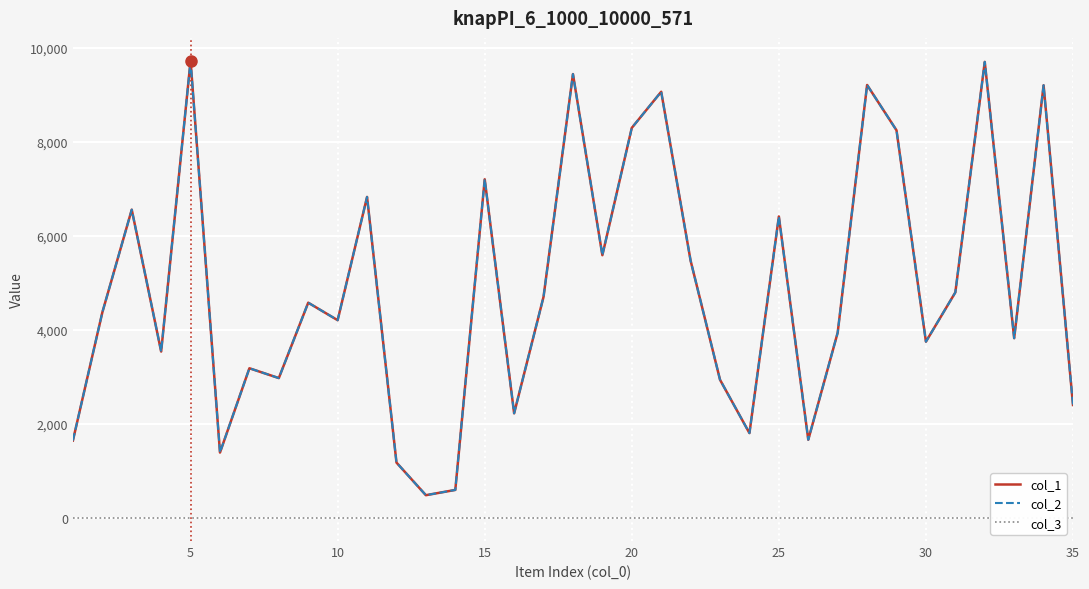

Which series has the largest total across all categories?

col_1